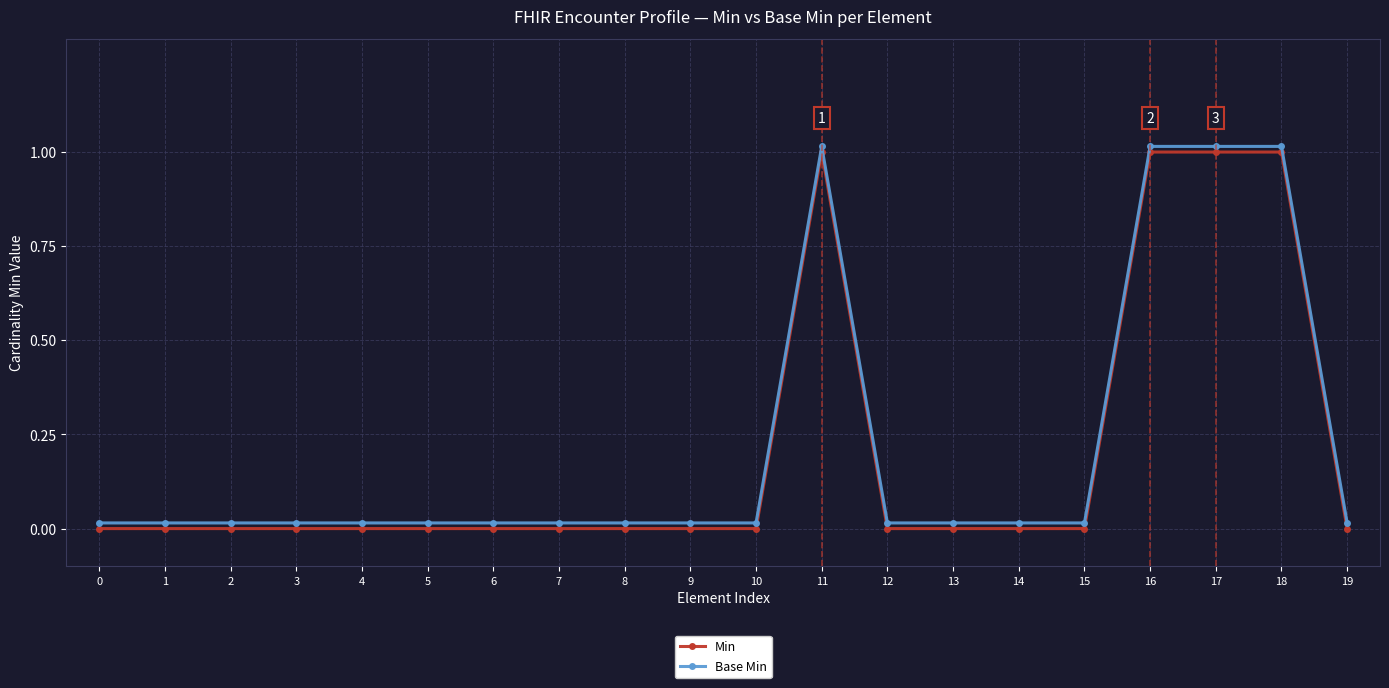

At how many categories does at least one series exceed 0?

20